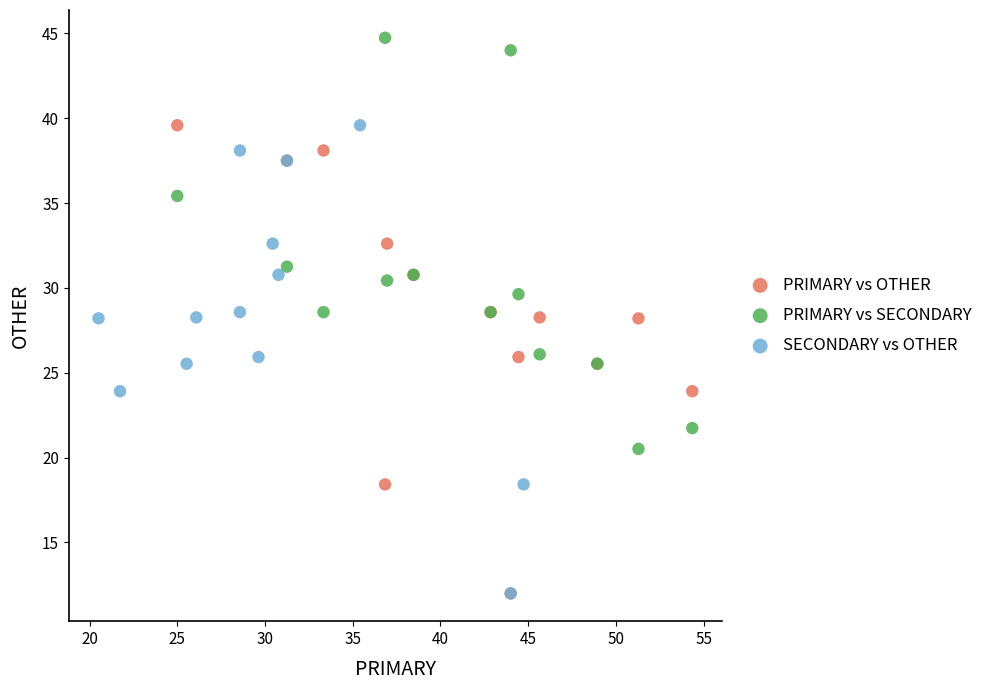

Which series reaches the maximum Y coordinate?

PRIMARY vs SECONDARY